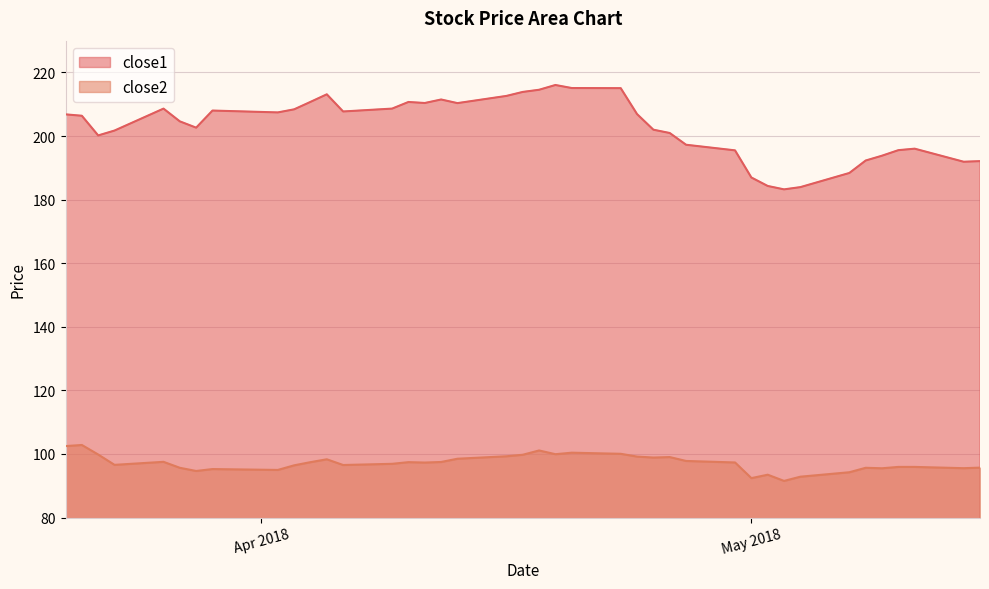

At which label does close1 first exceed 206?

2018-03-20